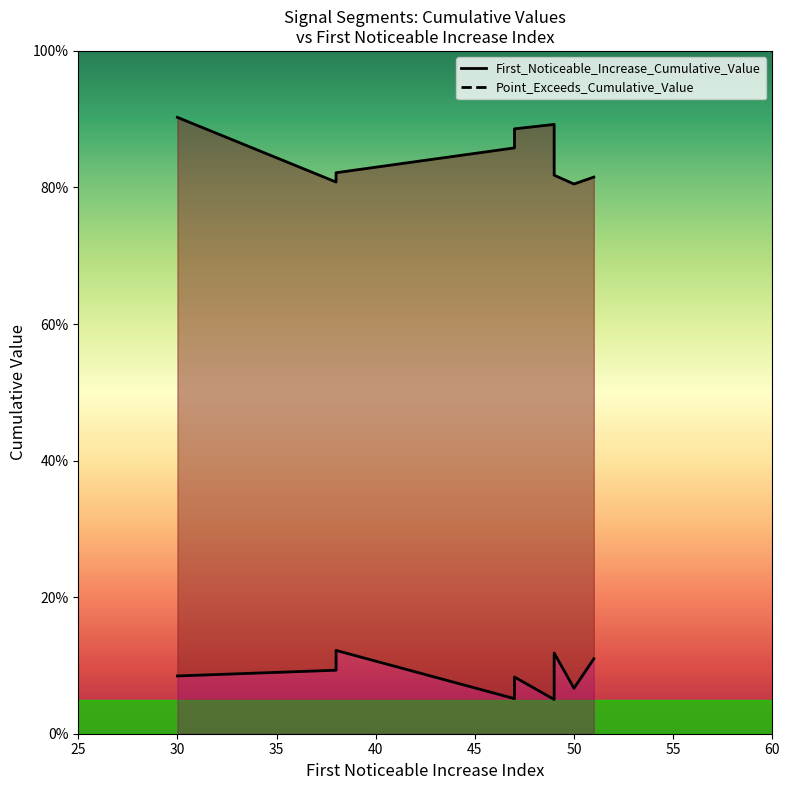

Read the First_Noticeable_Increase_Cumulative_Value value at 45.

0.1